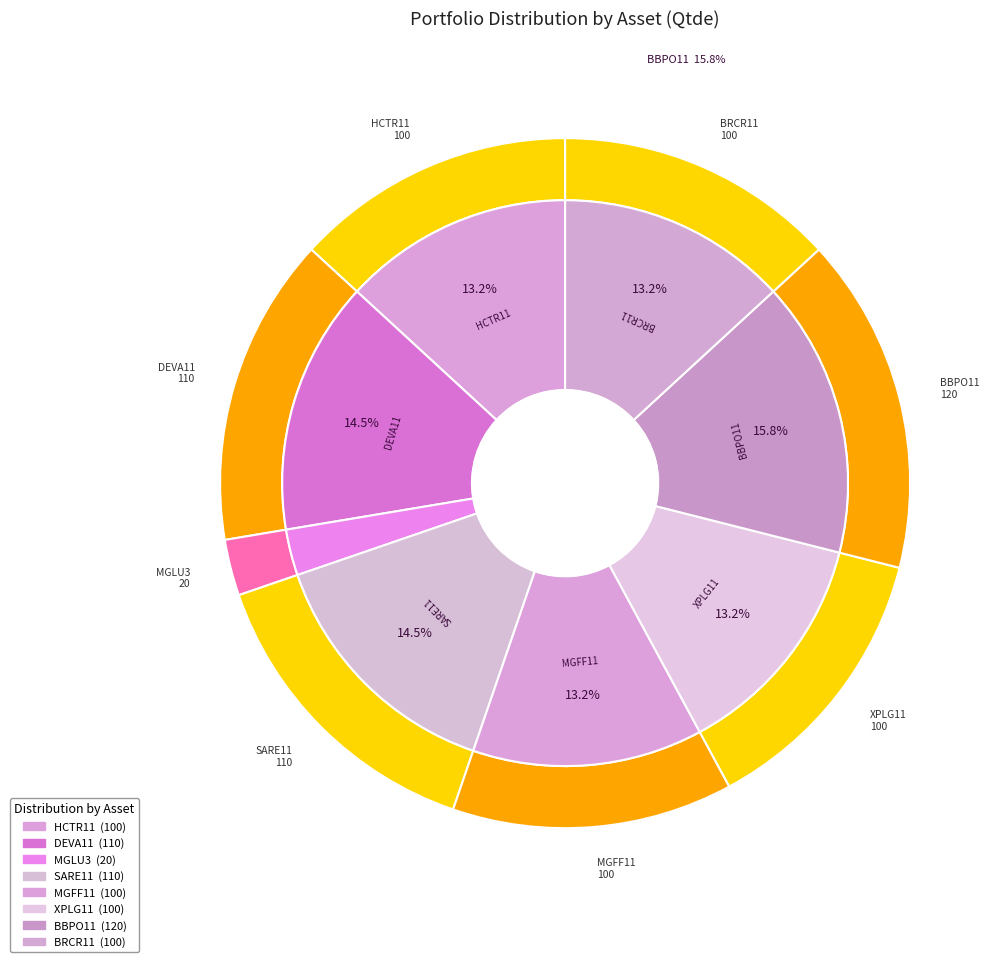

Which has a higher value, XPLG11 or SARE11?

SARE11